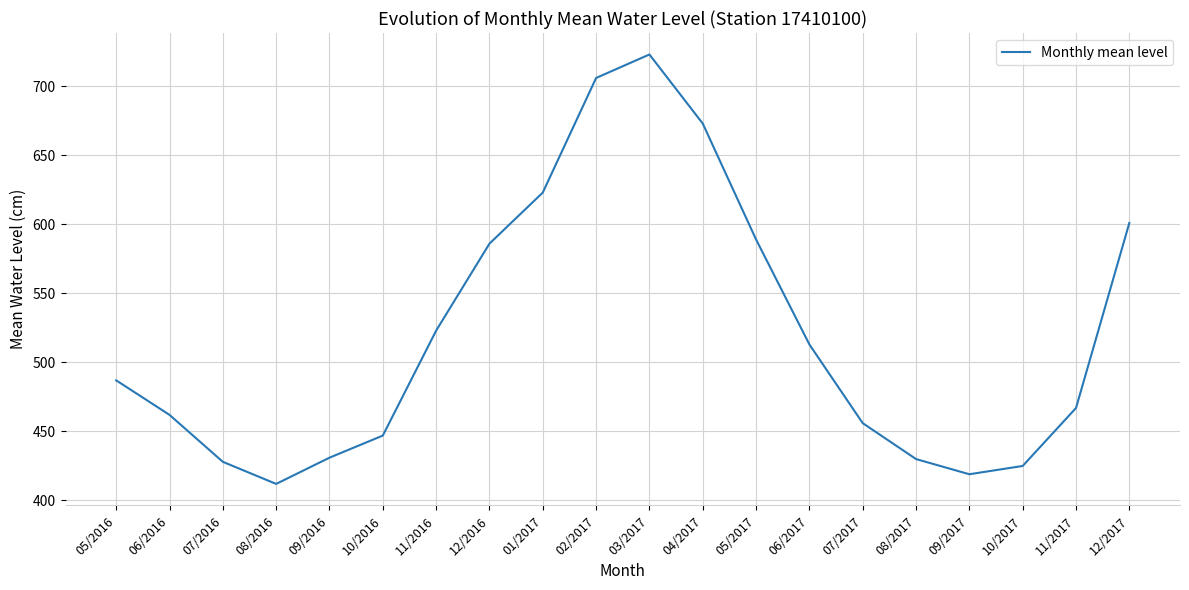

What position from the left is 09/2017?

17